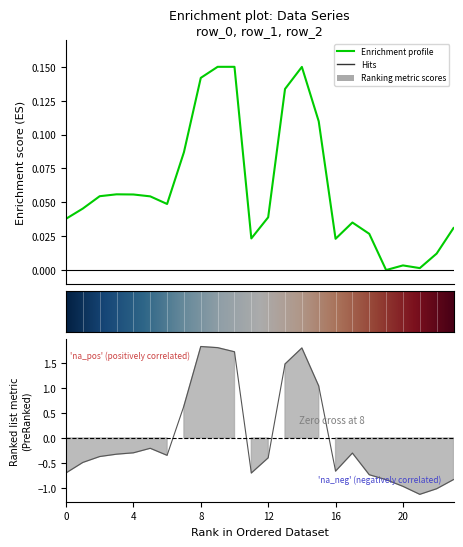

List the labels in order of row_1 value, largest first.

8, 9, 14, 10, 13, 15, 7, 5, 4, 17, 3, 6, 2, 12, 1, 16, 0, 11, 18, 23, 19, 20, 22, 21